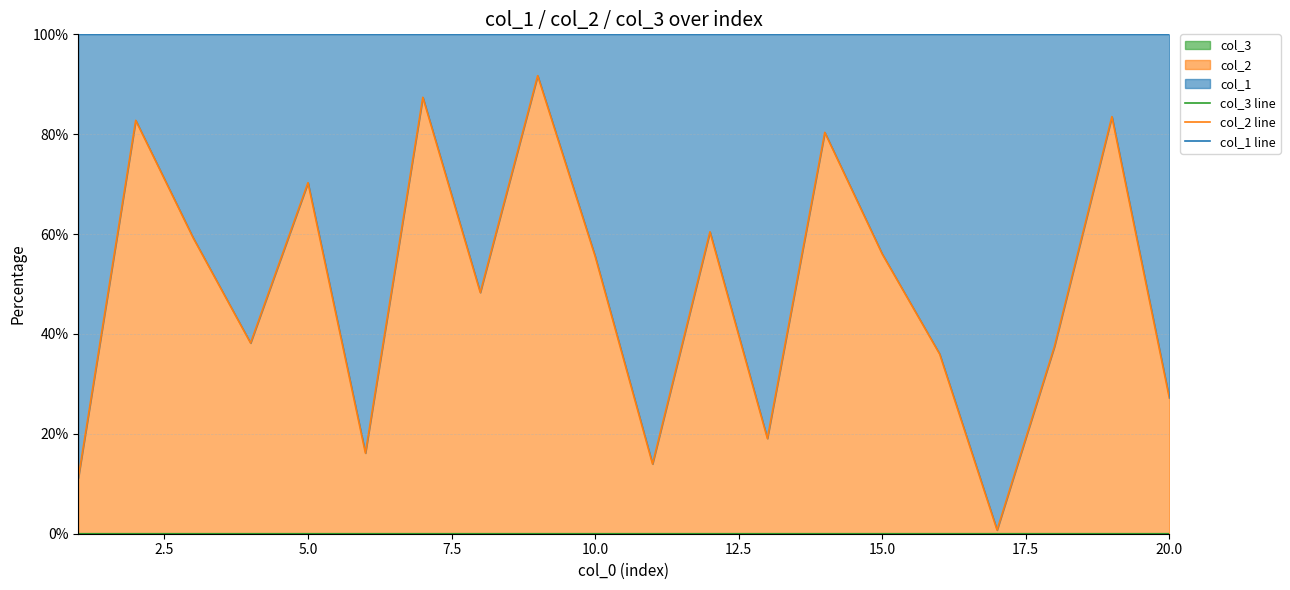

What is the highest value of the col_2 line series?

91.7